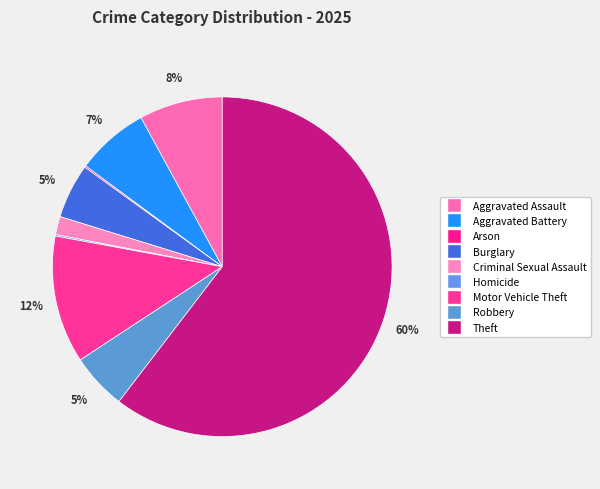

To the nearest percent, what percentage of the pie is Burglary?

5%